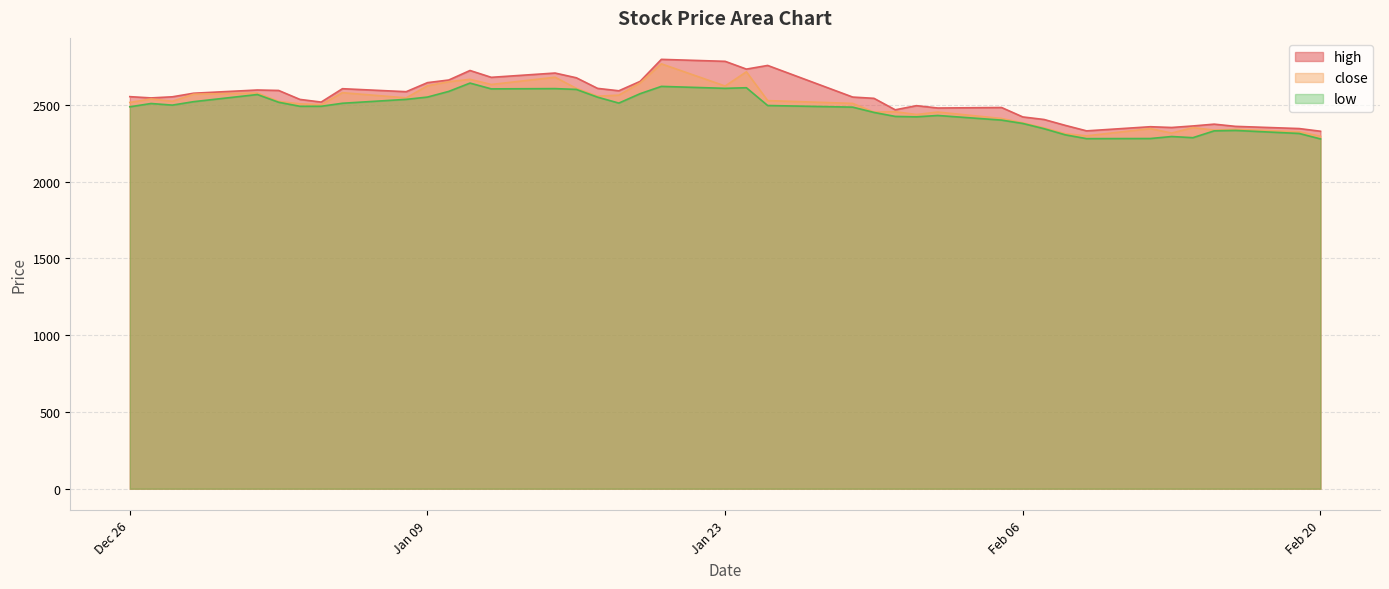

What is the minimum value shown in the chart?

2277.6